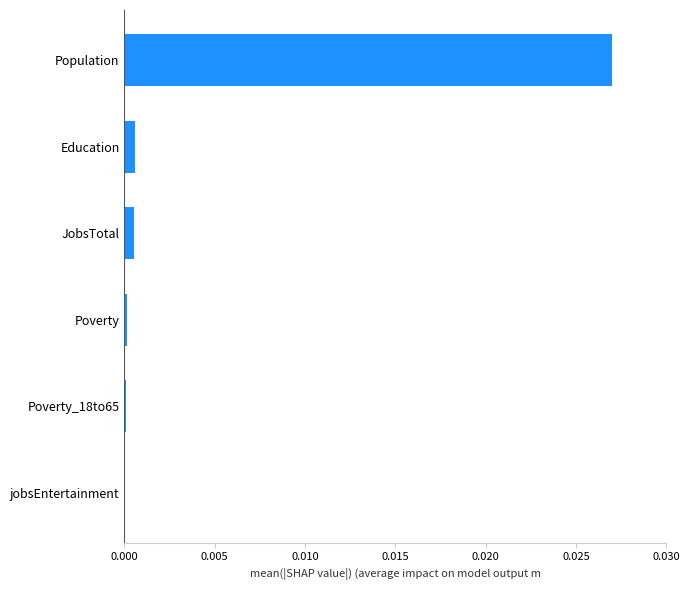

Which label corresponds to the largest value in the chart?

Population